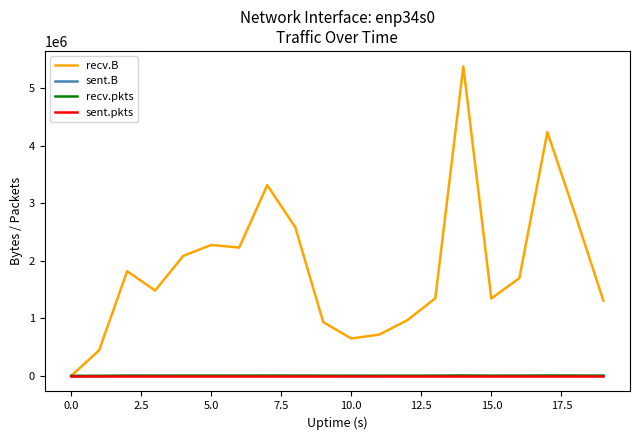

How many values in the sent.B series exceed 0?

2